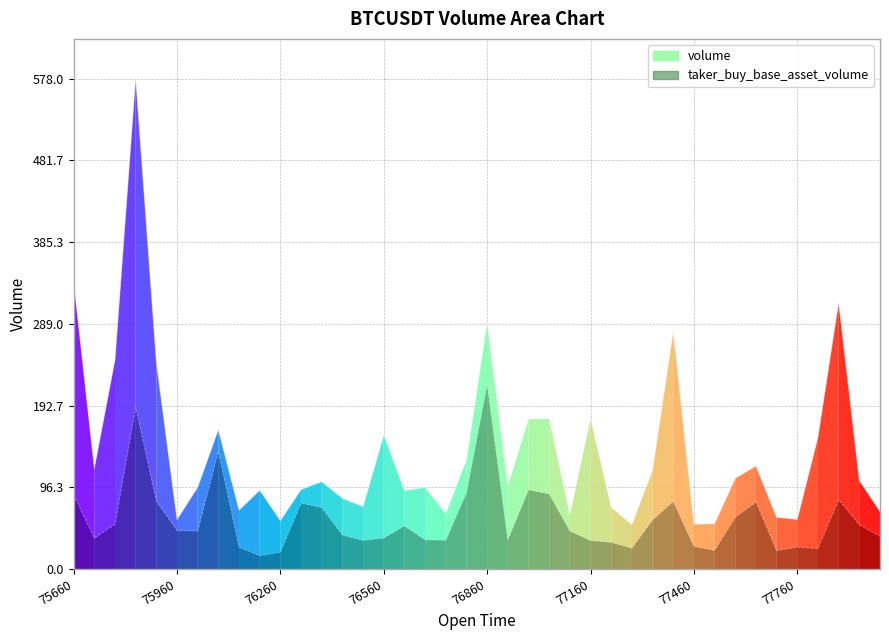

How many lines are shown in the chart?

2